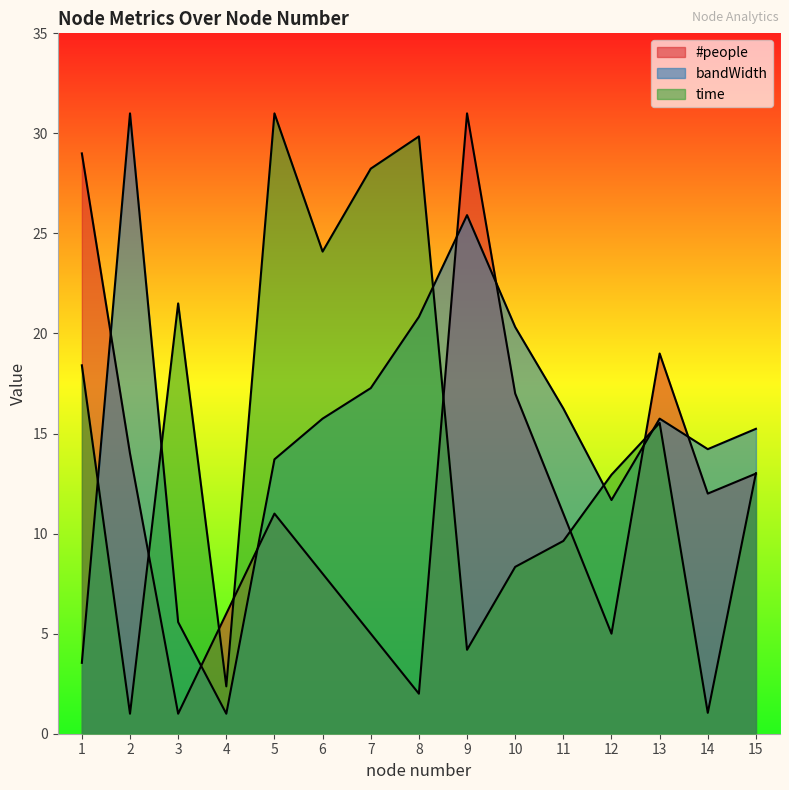

True or false: time and #people intersect in this chart.

True